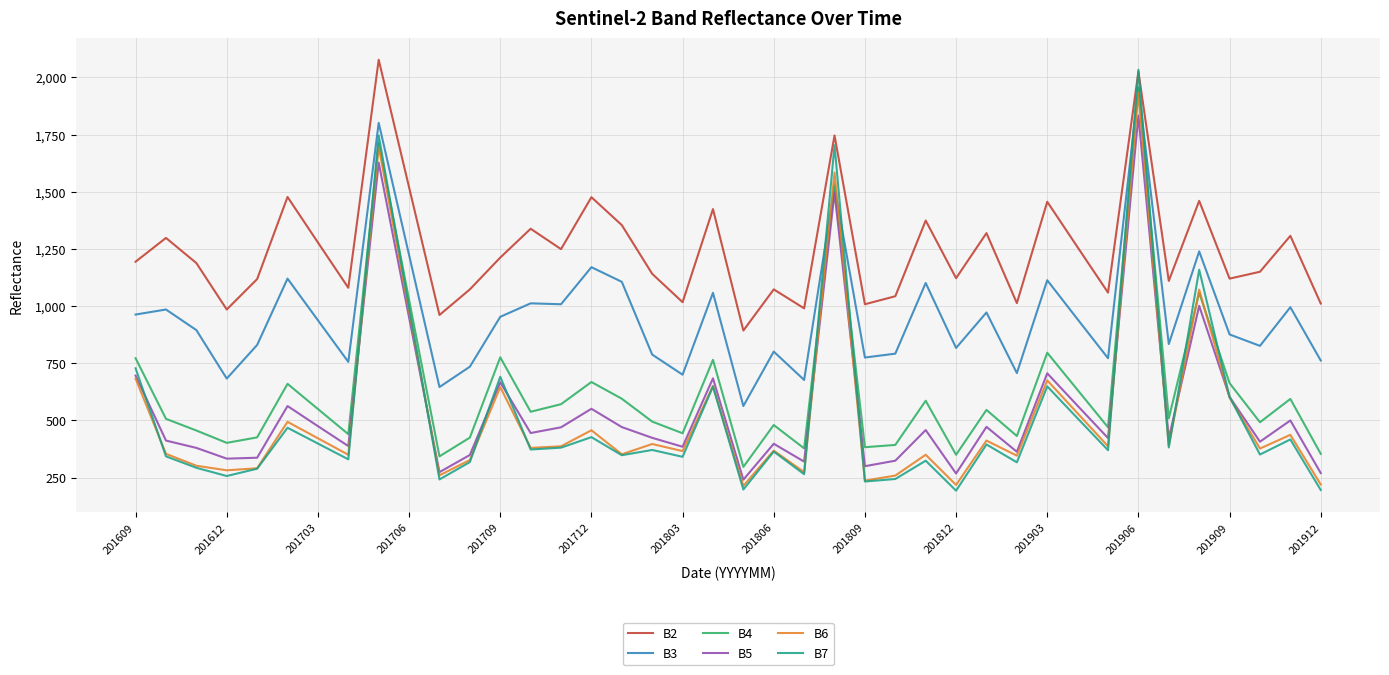

What is the highest value of the B2 series?

2077